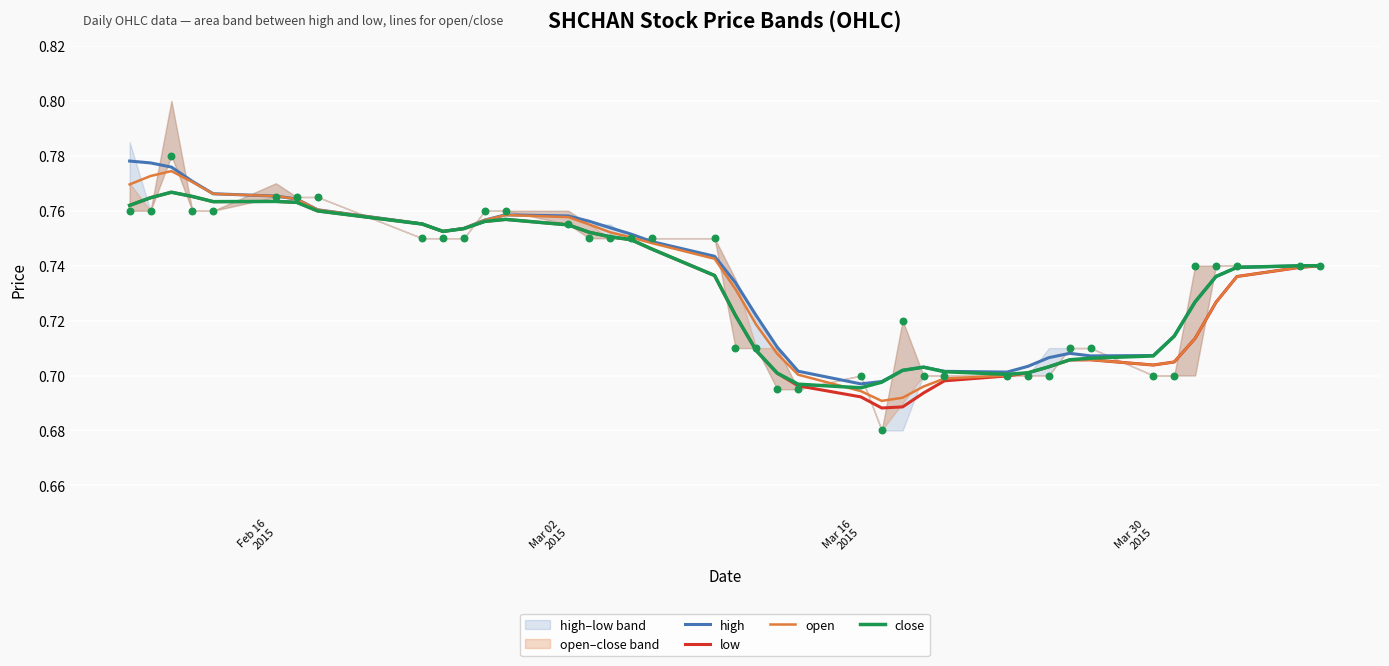

Which series has the largest total across all categories?

high